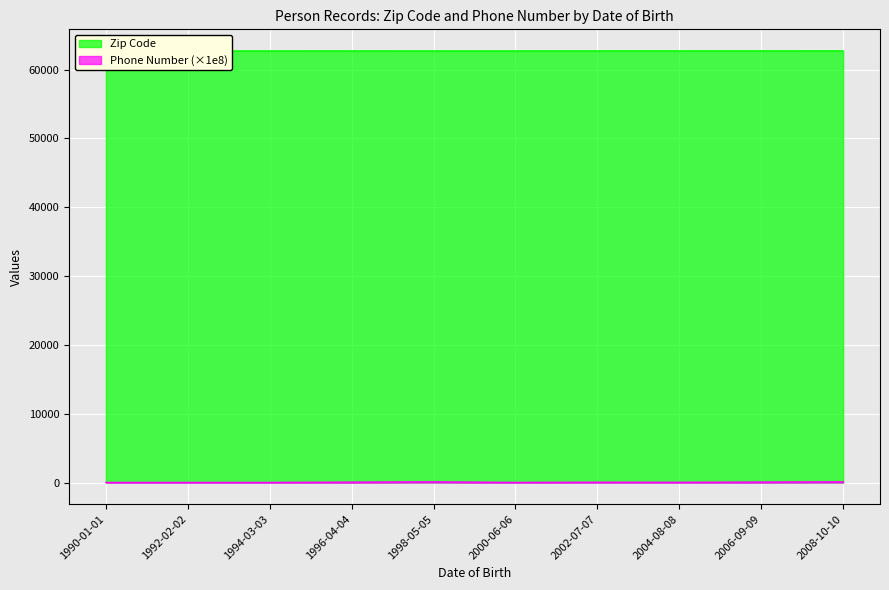

At which category does Phone Number reach its first local valley?

1992-02-02